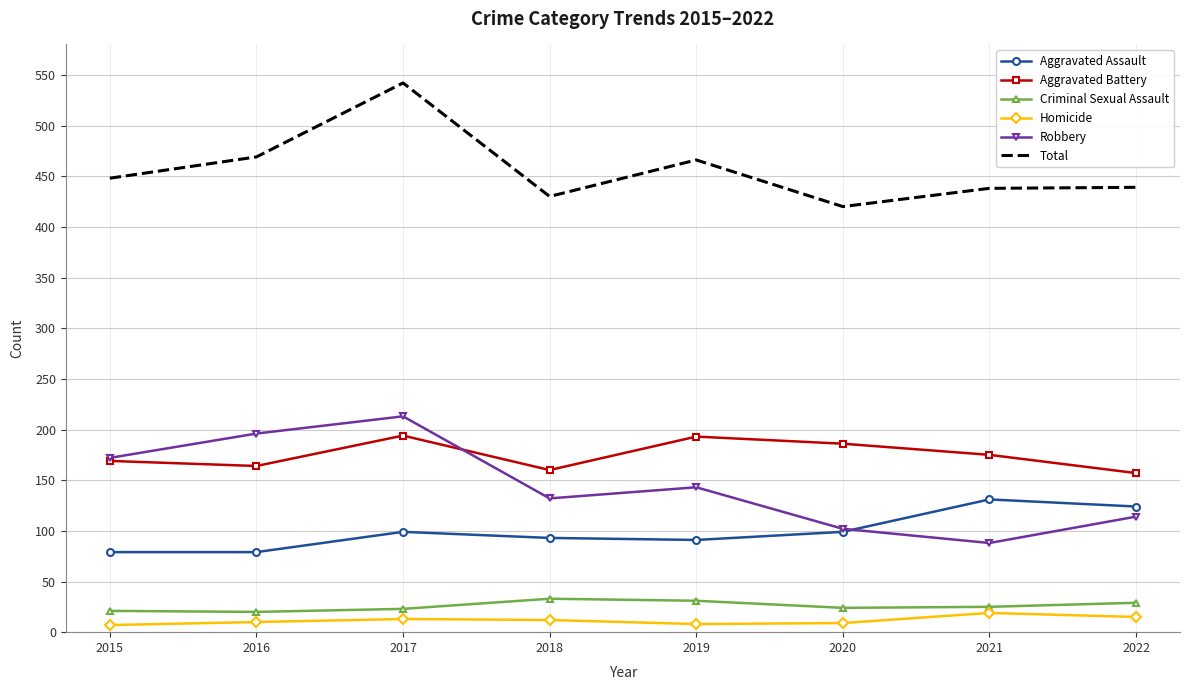

Rank the series at 2016 from lowest to highest value.

Homicide, Criminal Sexual Assault, Aggravated Assault, Aggravated Battery, Robbery, Total